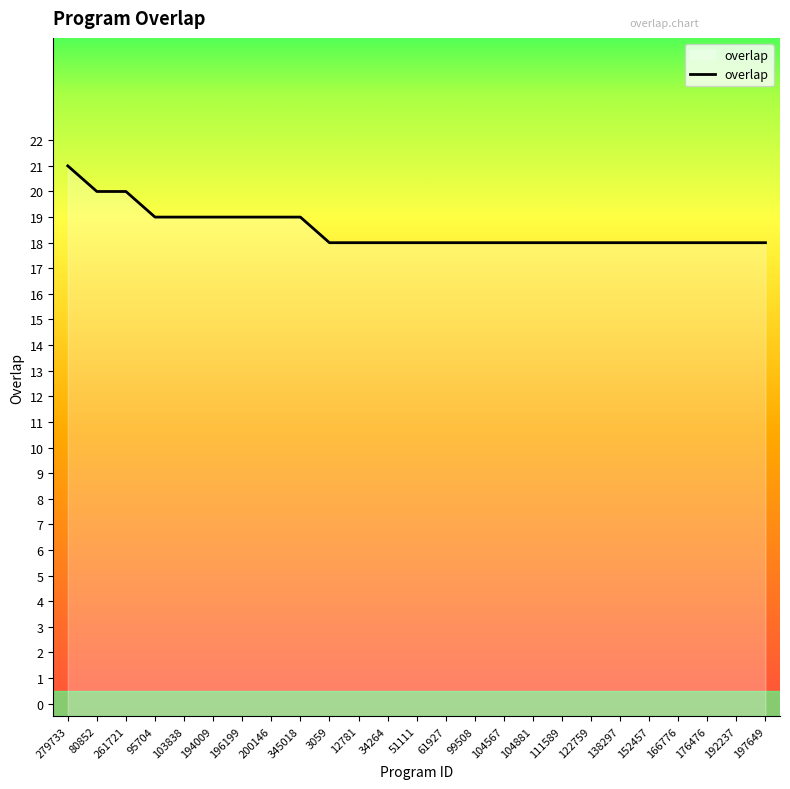

What is the average value?

19